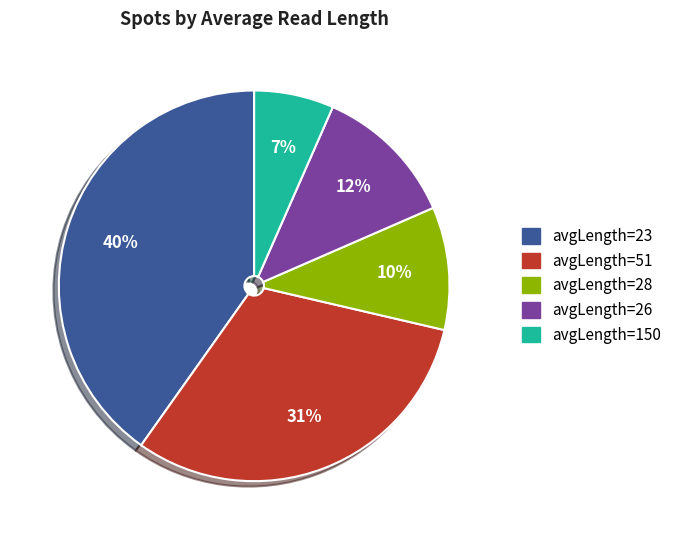

Is it true that avgLength=23 is 47% of the pie?

False